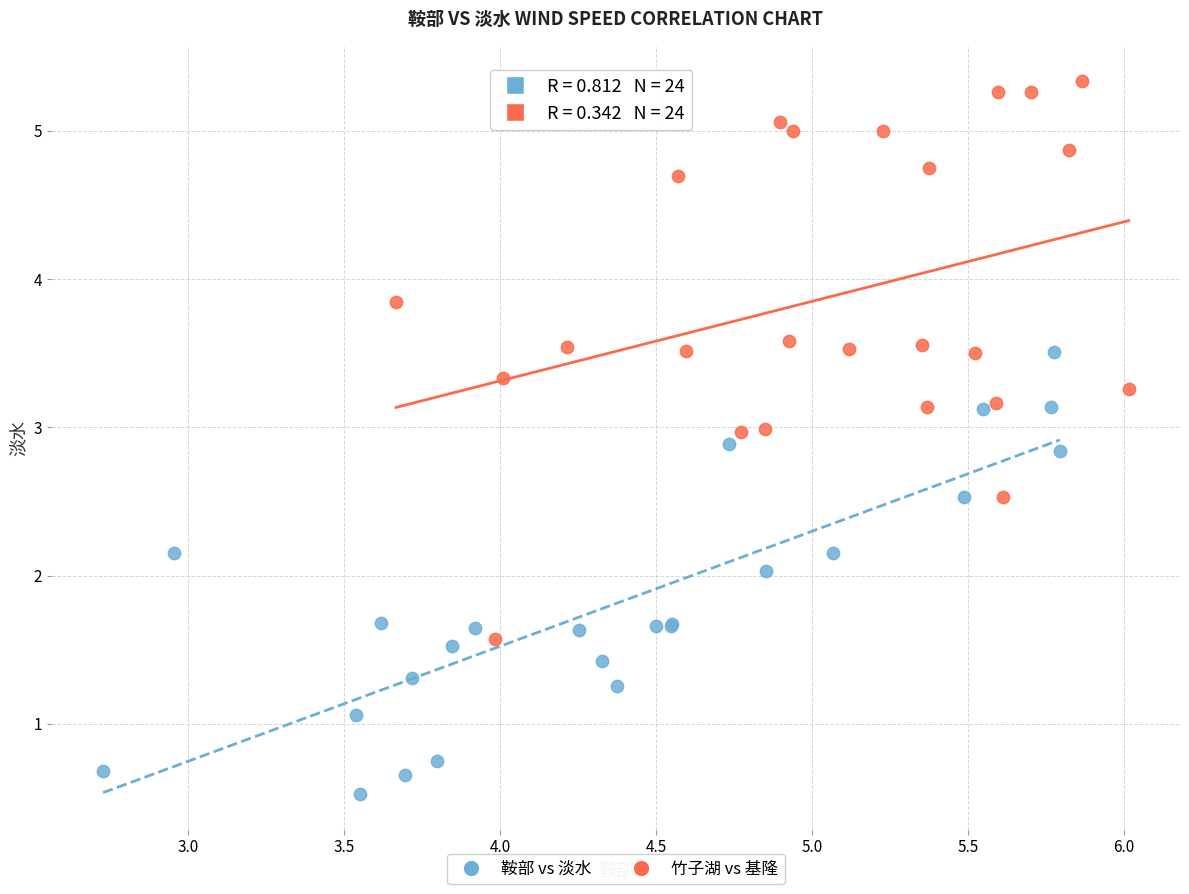

What are all the series names shown in the legend?

鞍部 vs 淡水, 竹子湖 vs 基隆